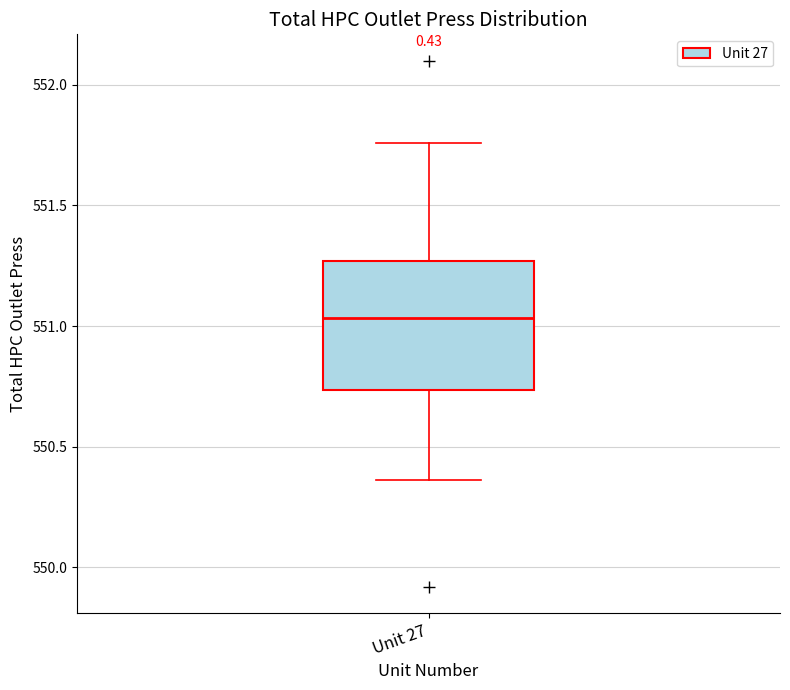

Where does the lower whisker of the box for Unit 27 end on the y-axis? The values are not printed on the chart, so give them approximately, as read against the axis.

550.35